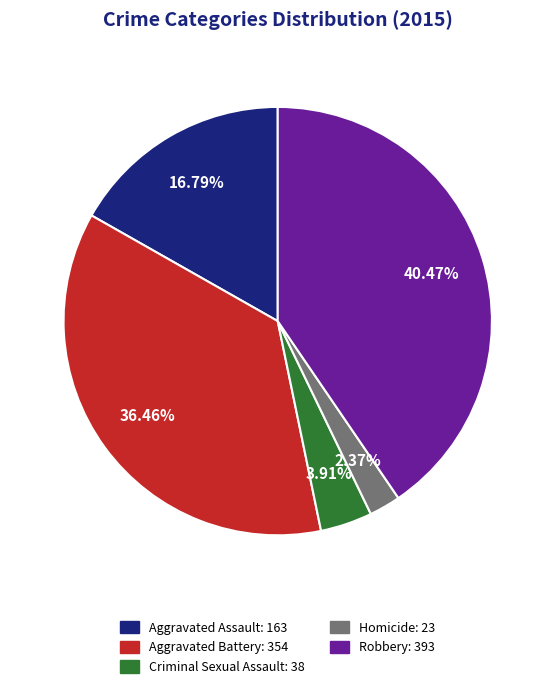

Does Aggravated Battery represent more than half of the total?

No